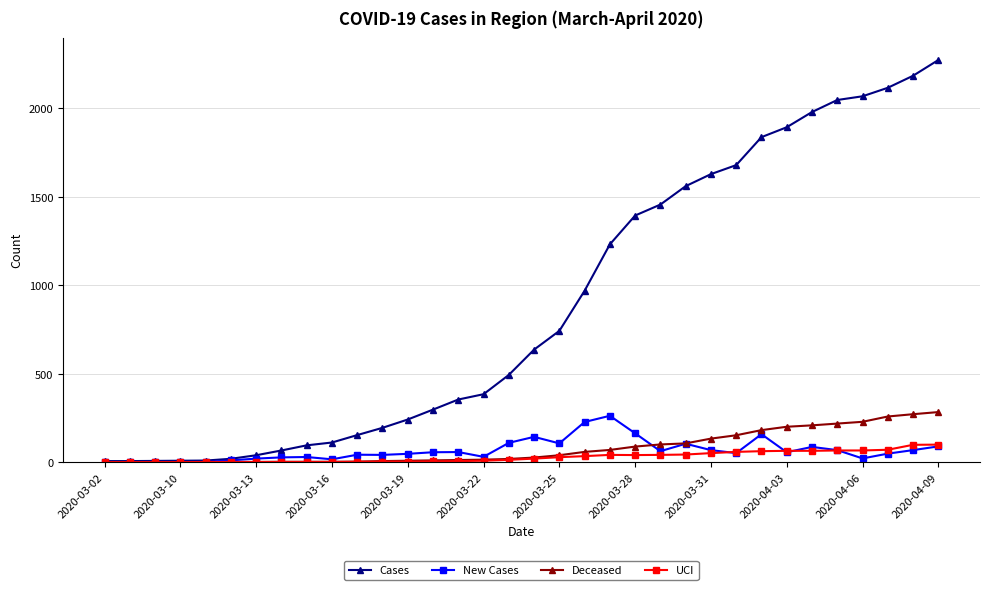

What are all the series names shown in the legend?

Cases, New Cases, Deceased, UCI